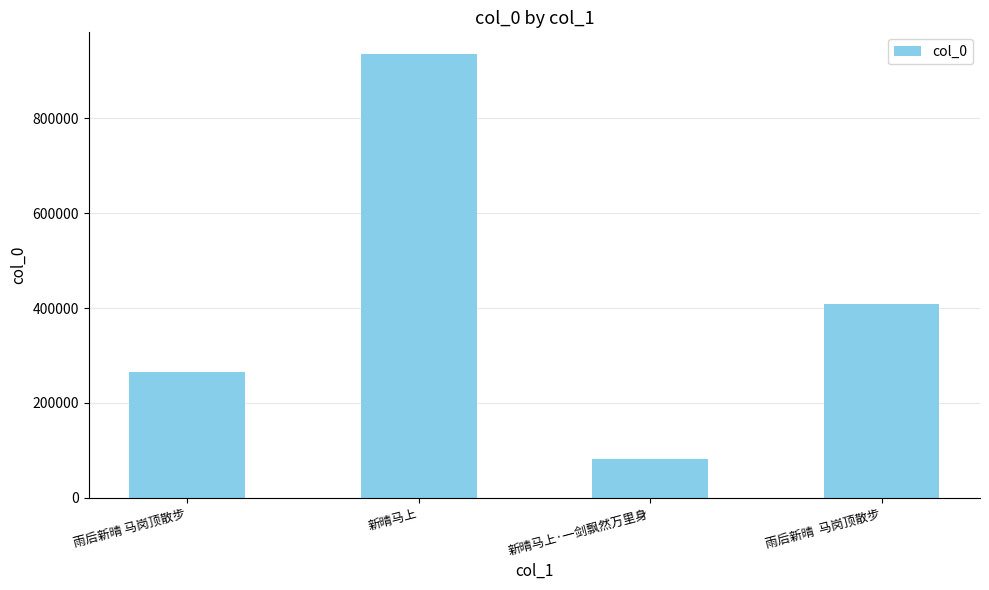

What is the minimum value shown in the chart?

82489